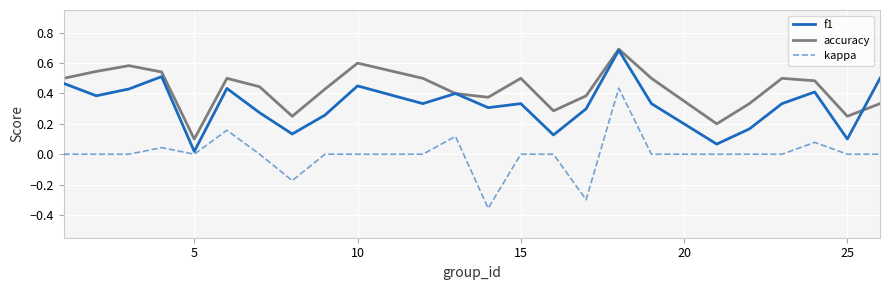

At how many categories does at least one series exceed 0?

24